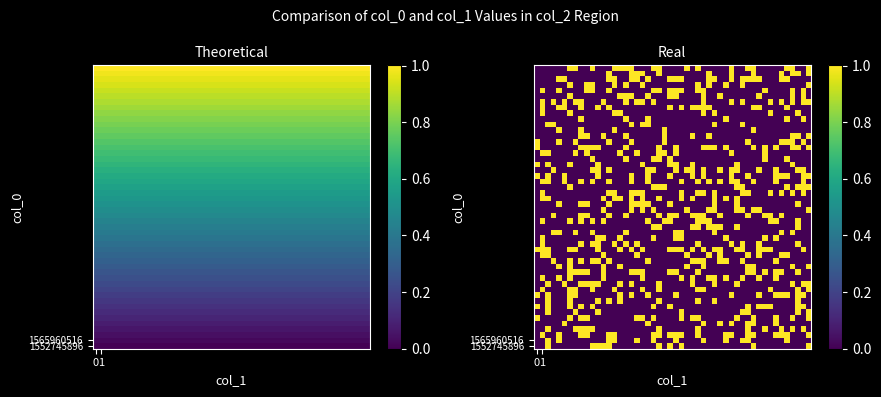

Which series has the widest spread of values?

1565960516